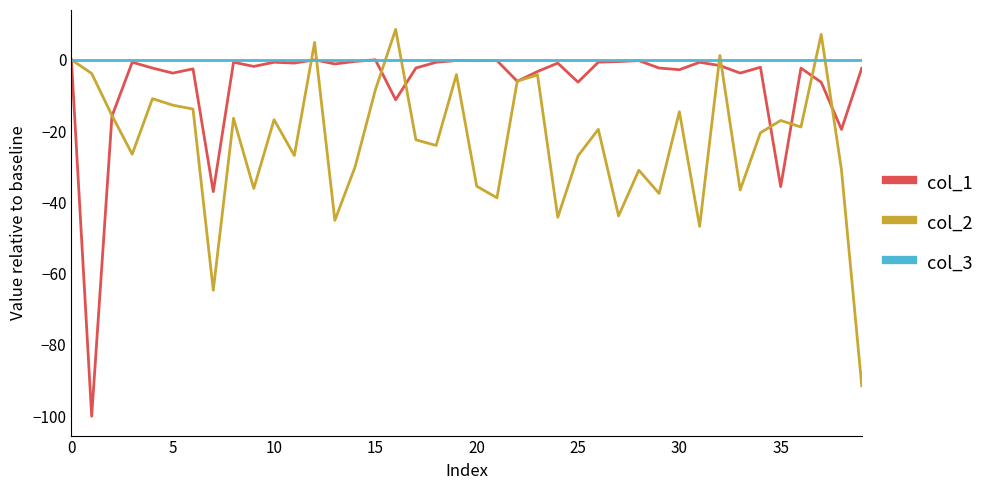

What is the greatest value displayed?

8.5